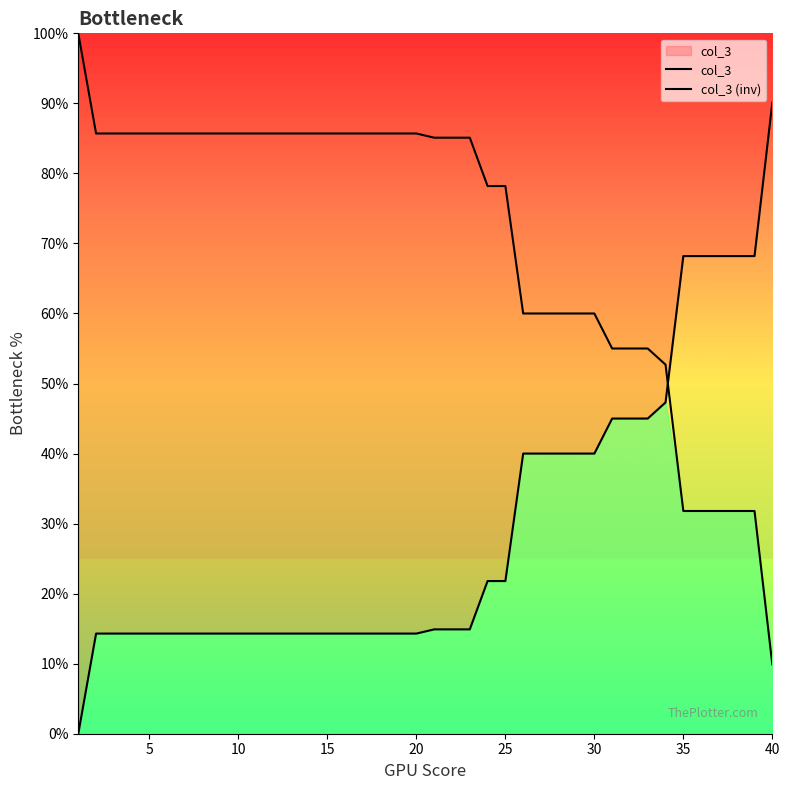

Which series has the largest total across all categories?

col_3 (inv)